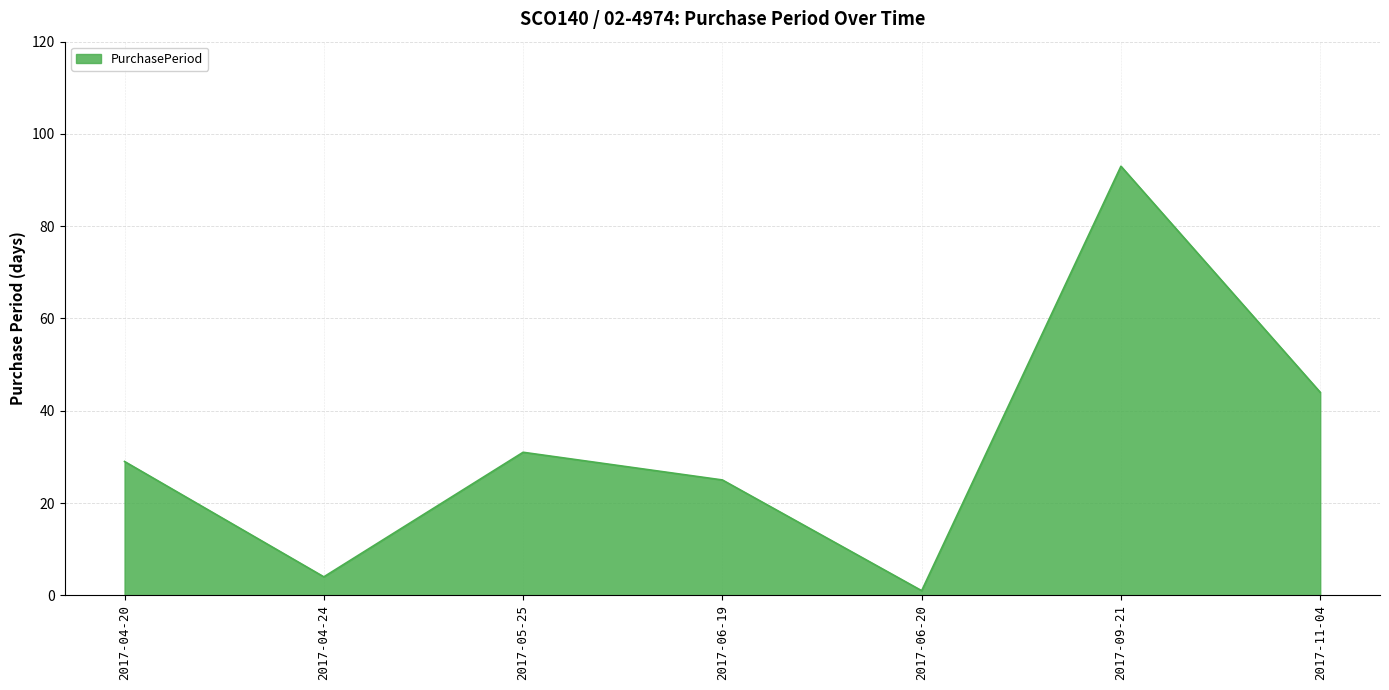

At which category does the chart reach its minimum across all series?

2017-06-20